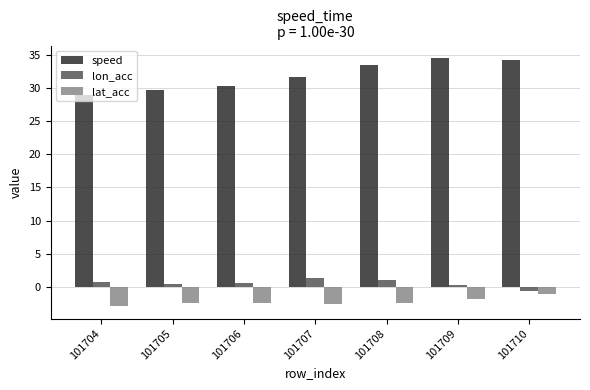

Is the value of lat_acc at 101708 greater than the value of lon_acc at 101705?

No